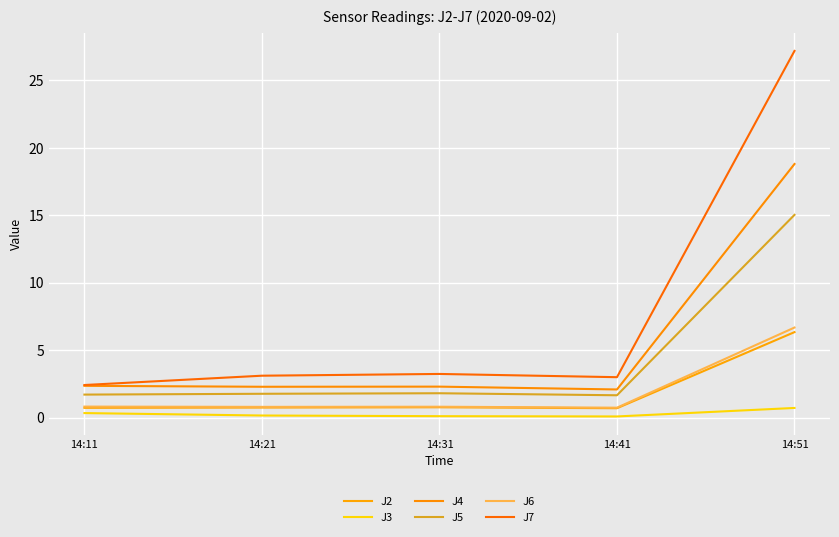

What are all the series names shown in the legend?

J2, J3, J4, J5, J6, J7